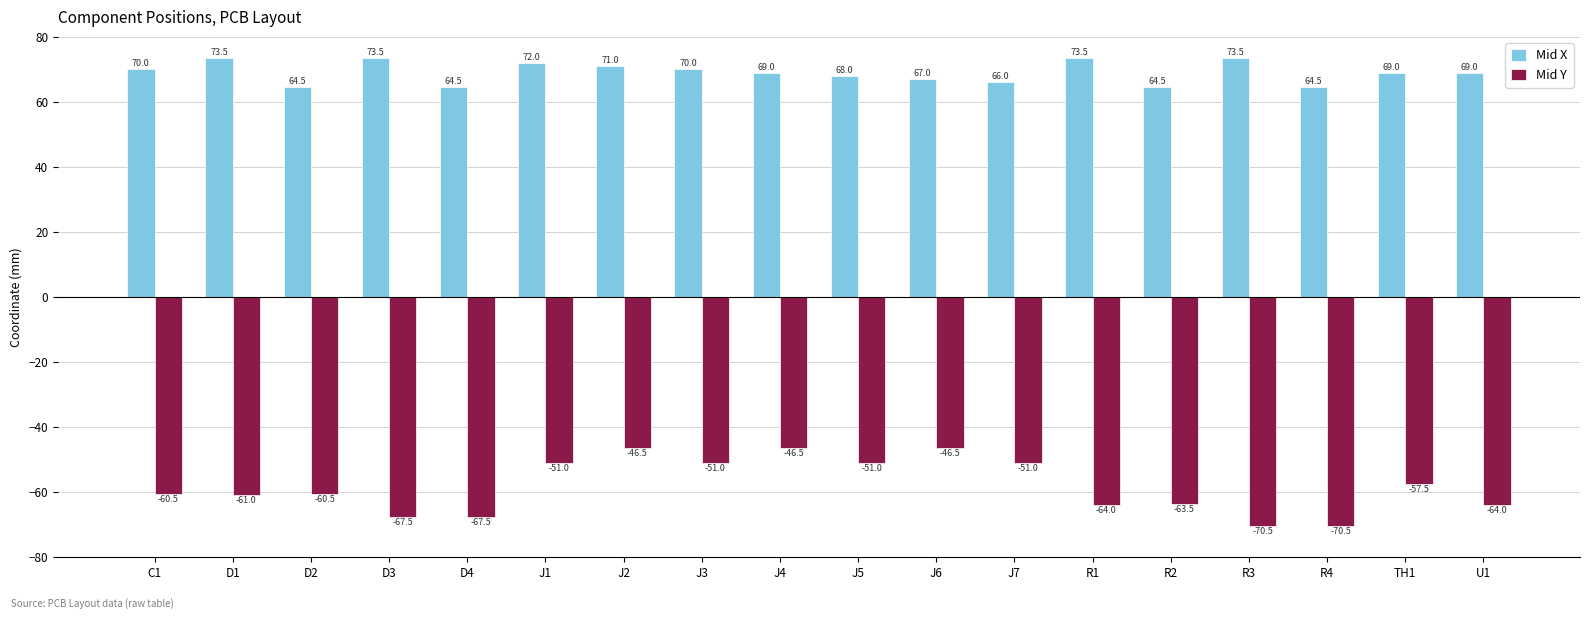

At how many categories does at least one series exceed 32?

18